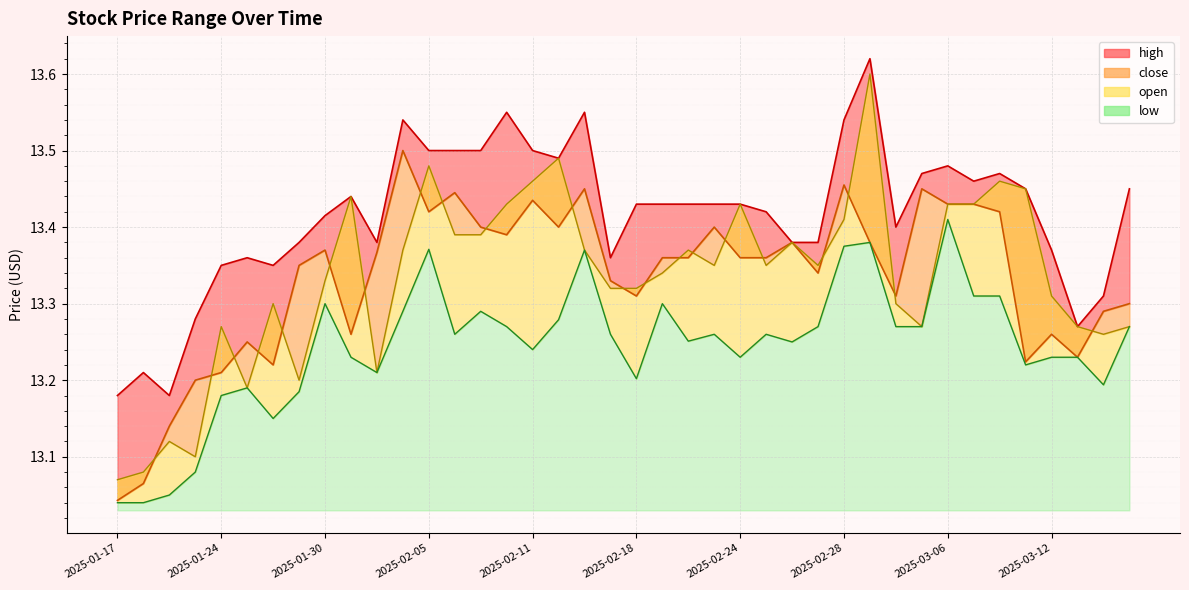

True or false: close and open intersect in this chart.

True